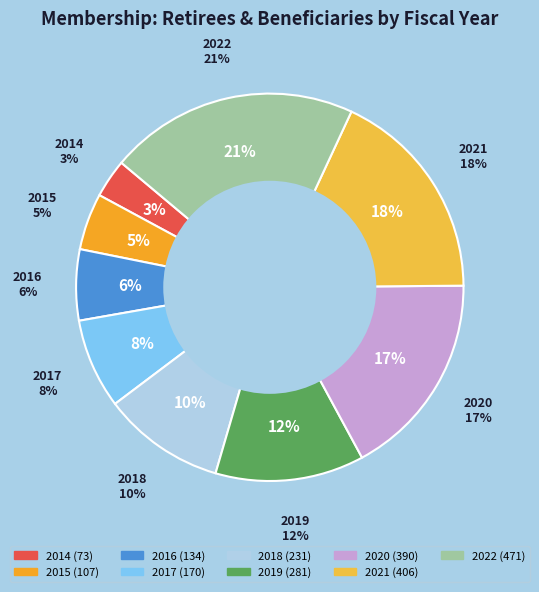

Is there a majority slice in this chart?

No